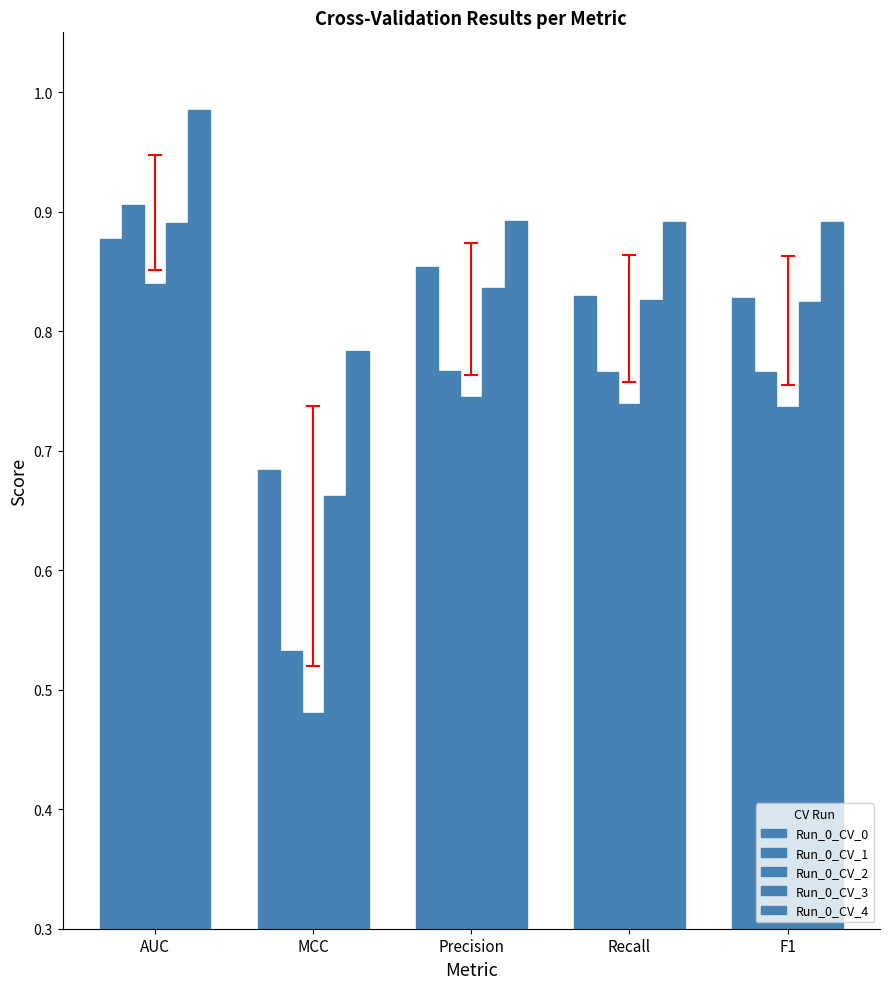

Rank the series at Precision from lowest to highest value.

Run_0_CV_2, Run_0_CV_1, Run_0_CV_3, Run_0_CV_0, Run_0_CV_4